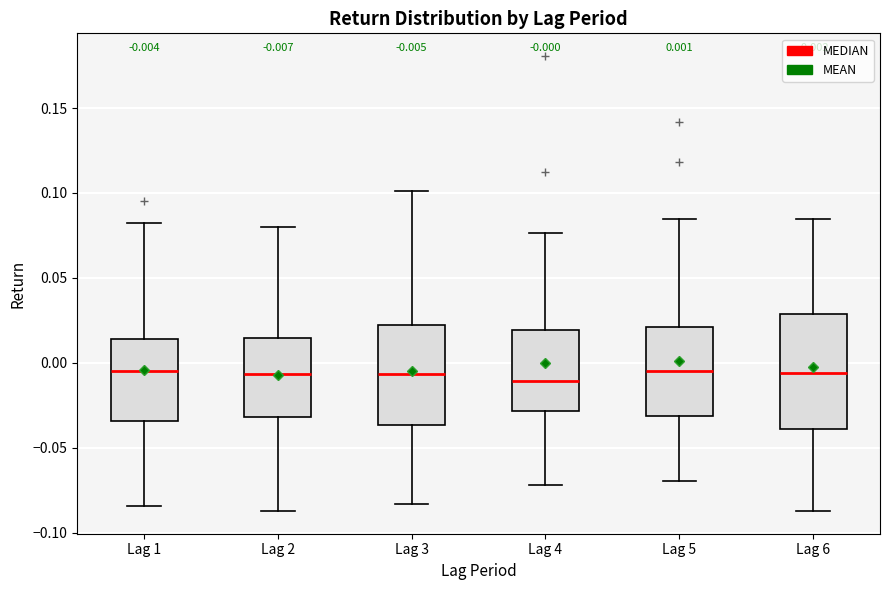

Comparing the boxes themselves (not the whiskers), which one is the tallest?

Lag 6